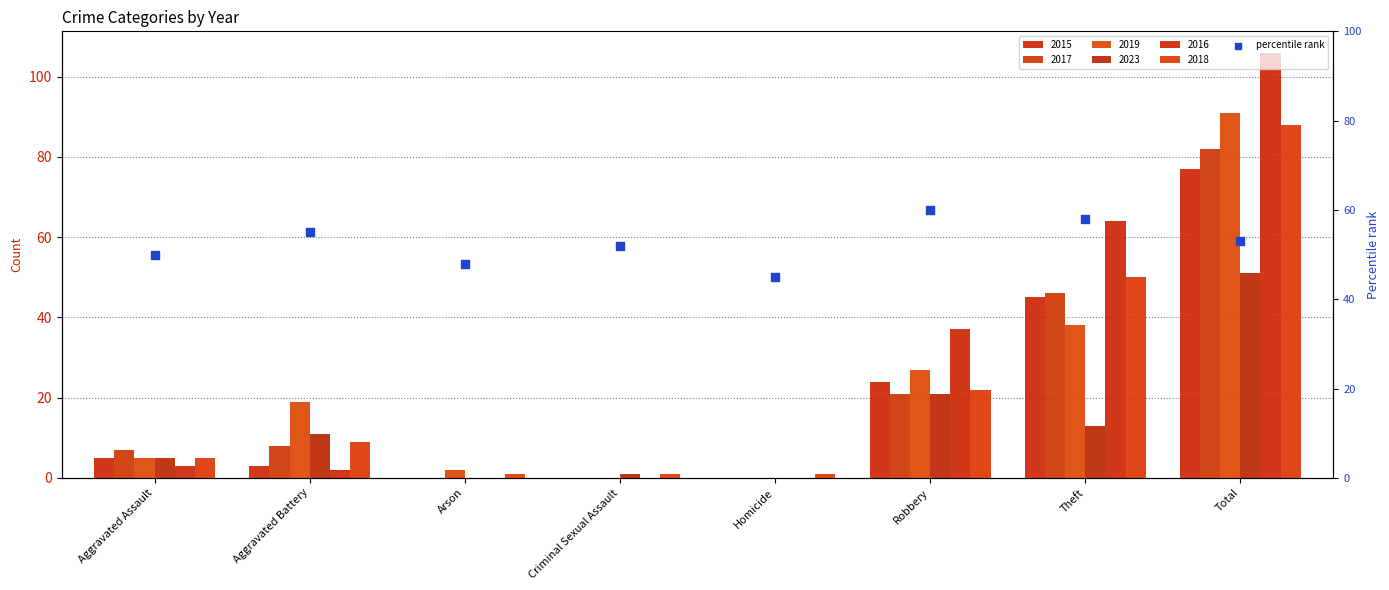

What is the ratio of the value at Aggravated Assault to the value at Arson?

1.0